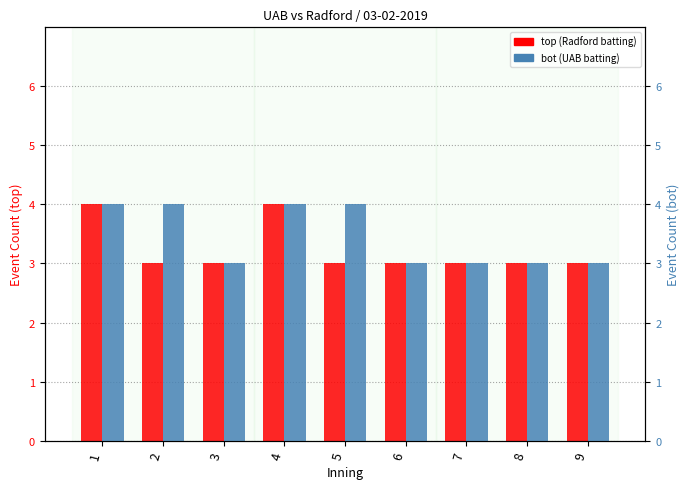

Reading right to left, list all the values displayed in this chart.

top (Radford batting): 3	3	3	3	3	4	3	3	4
bot (UAB batting): 3	3	3	3	4	4	3	4	4